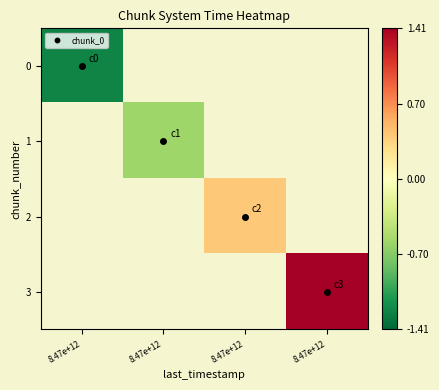

What is the maximum value shown in the chart?

1.4